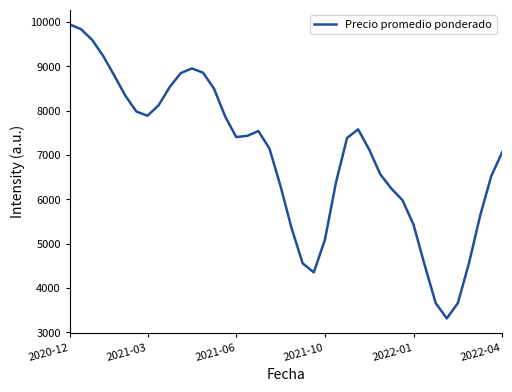

What is the smallest value displayed?

3313